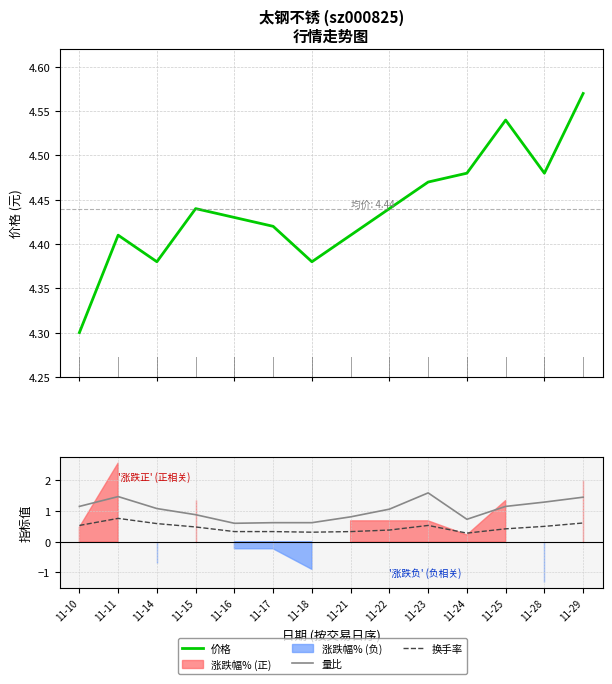

At which category does the chart reach its peak across all series?

11-29